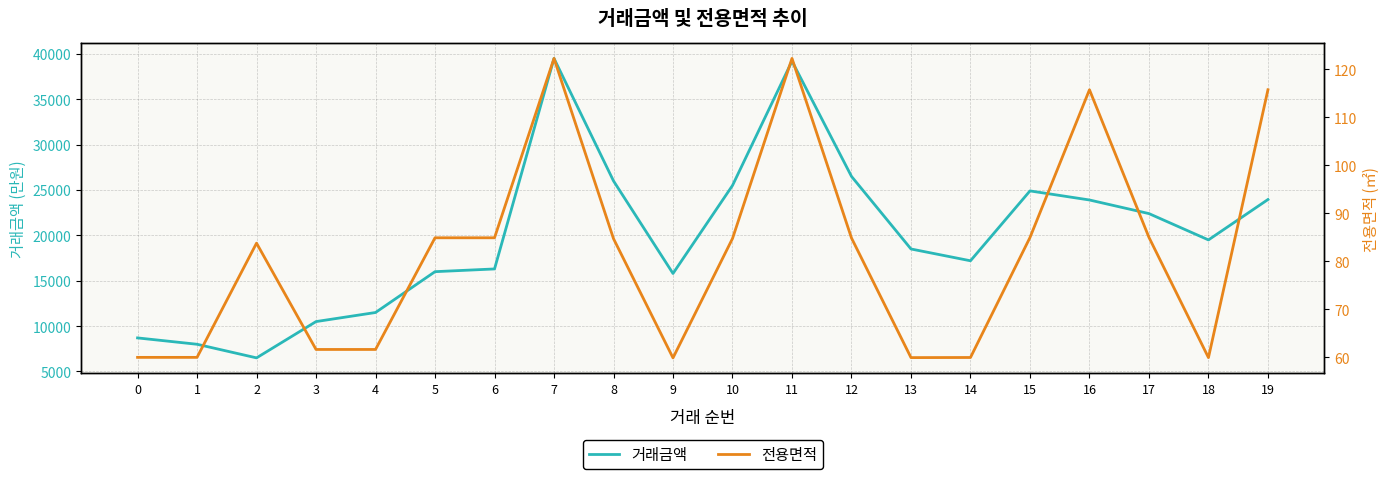

In 거래금액, how many points are lower than both neighbors (excluding endpoints)?

4